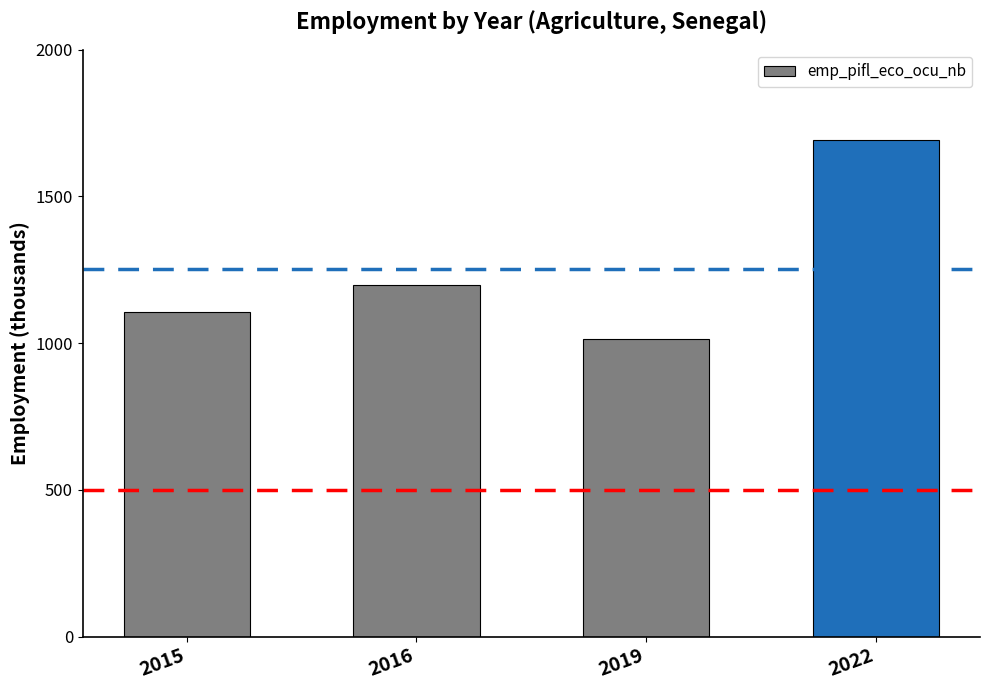

How many bars are there in total?

4